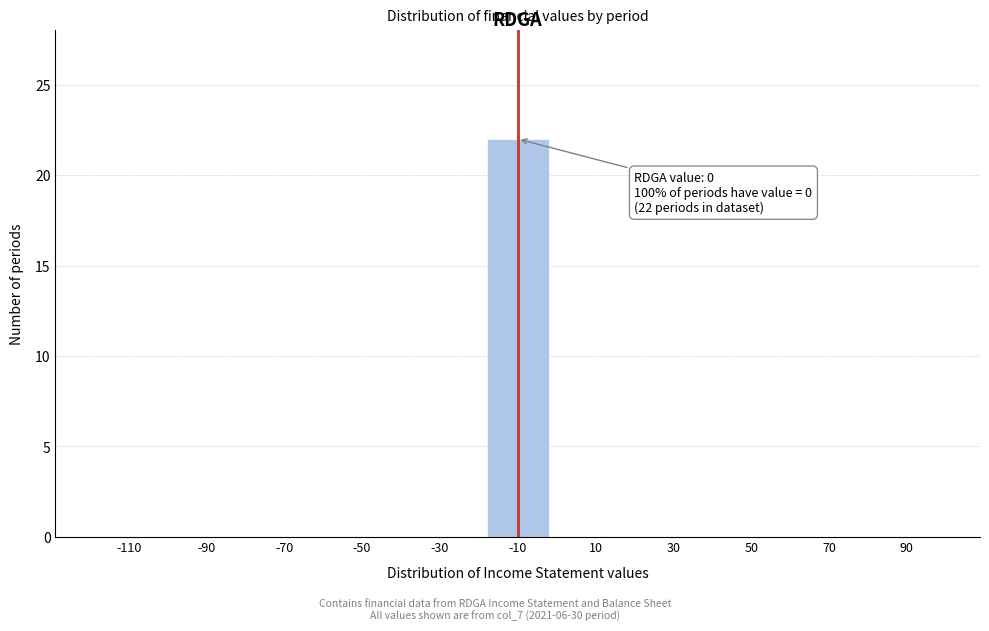

Reading left to right, list all the values displayed in this chart.

-110=0	-90=0	-70=0	-50=0	-30=0	-10=22	10=0	30=0	50=0	70=0	90=0